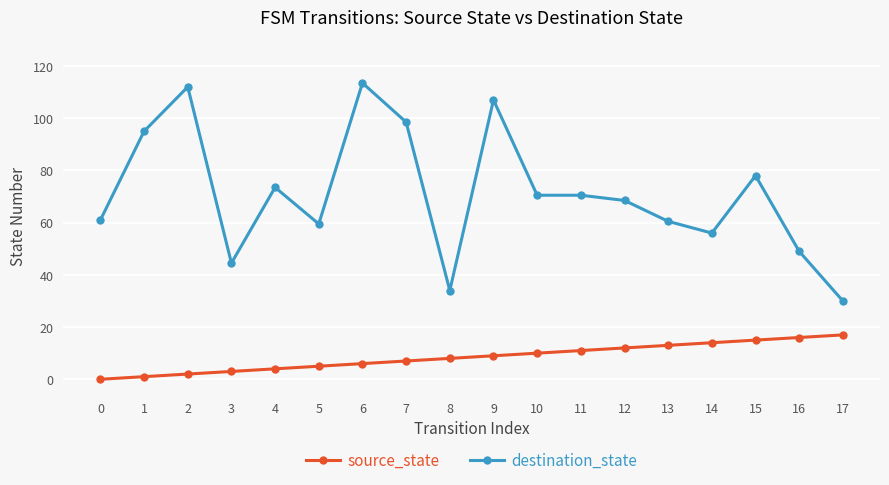

What is the value of the destination_state point at the 1st from the left?

61.0